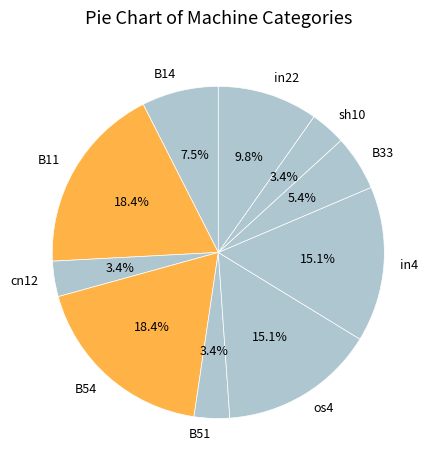

How many slices are in this pie chart?

10